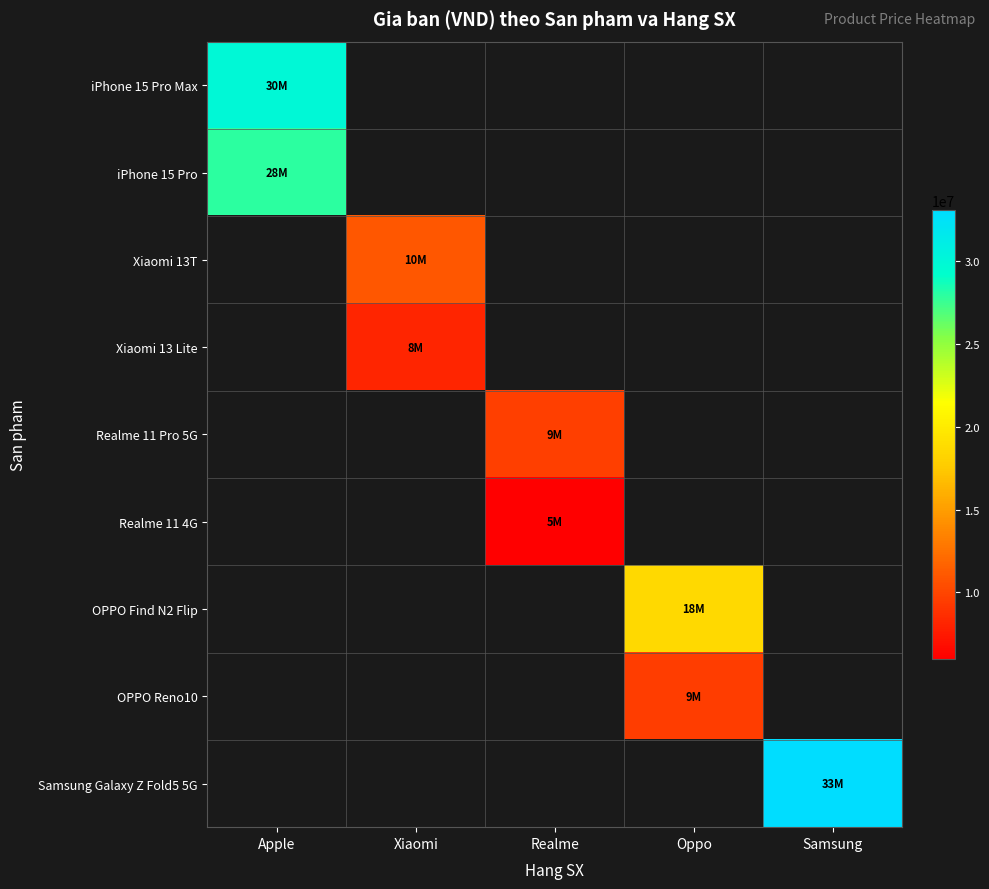

At how many categories does at least one series exceed 14031843?

3